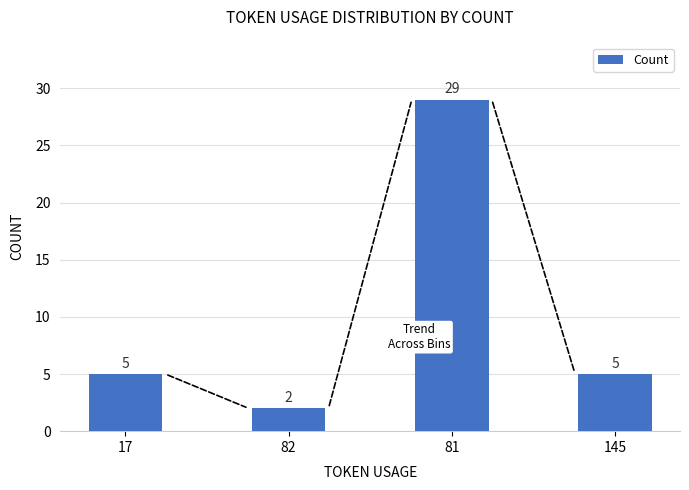

How many values are between 5 and 29?

3